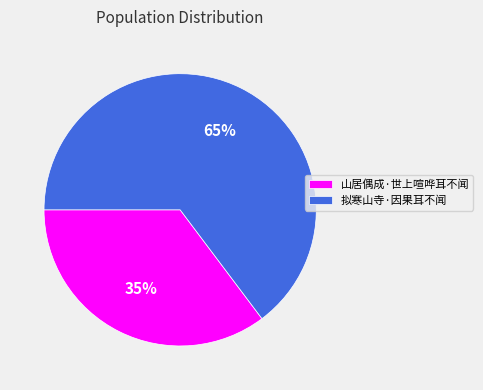

How many slices are in this pie chart?

2